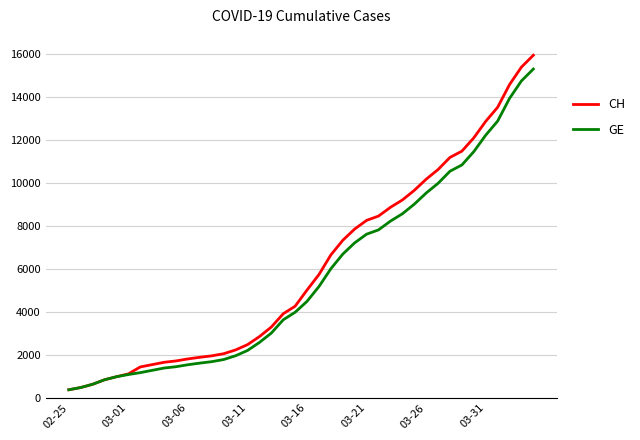

What is the lowest value of the GE series?

375